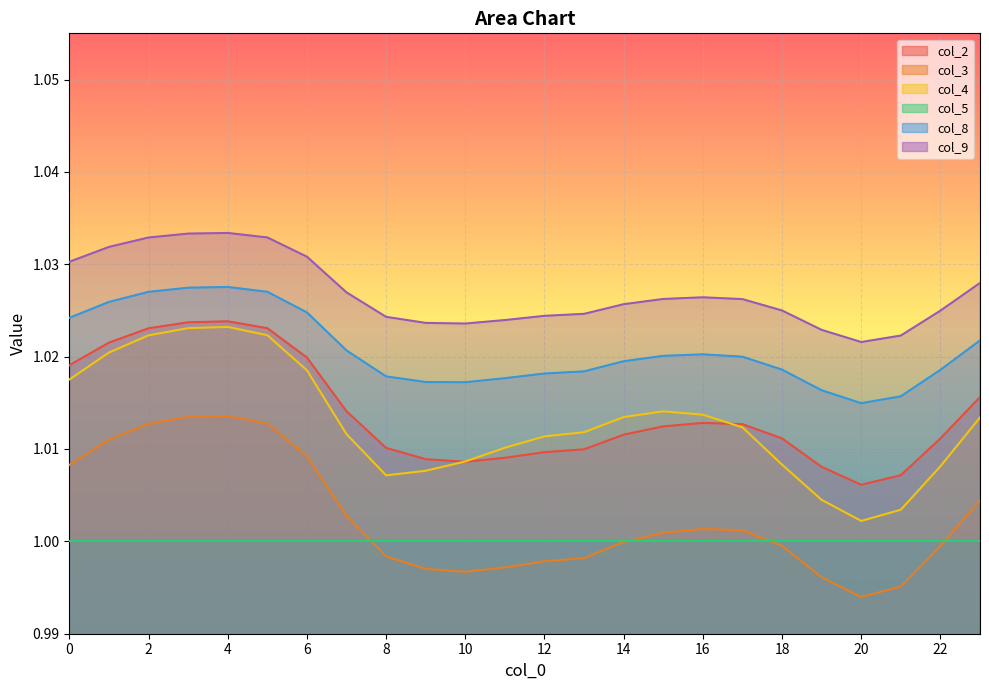

Which series has the largest total across all categories?

col_9